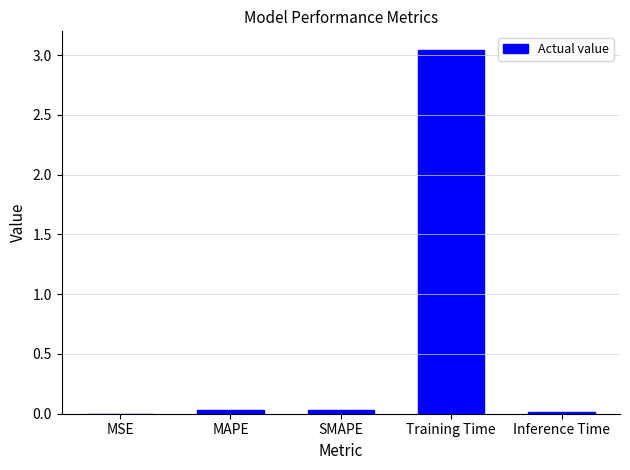

The chart shows a value of 0.0 at Inference Time. True or false?

True